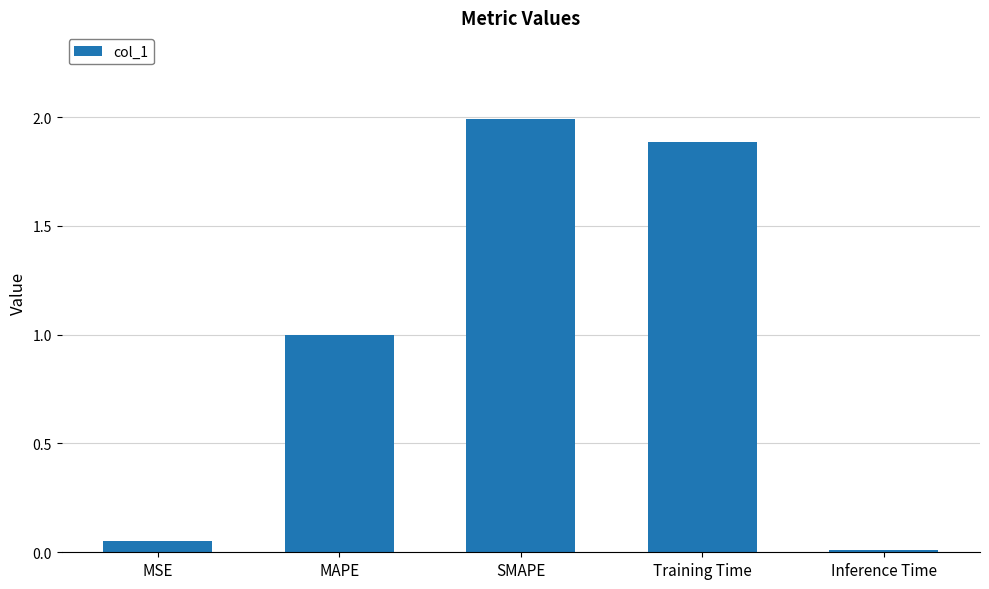

Approximately how many times larger is the value at SMAPE compared to Training Time?

1.1